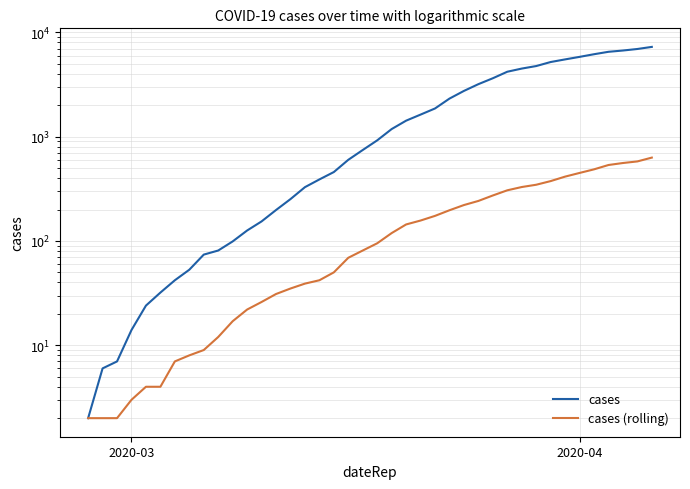

Which category has the lowest value across all series?

2020-03